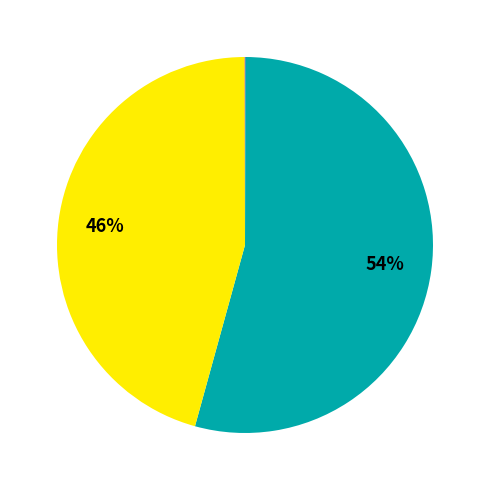

To the nearest percent, what is the average slice percentage?

20%